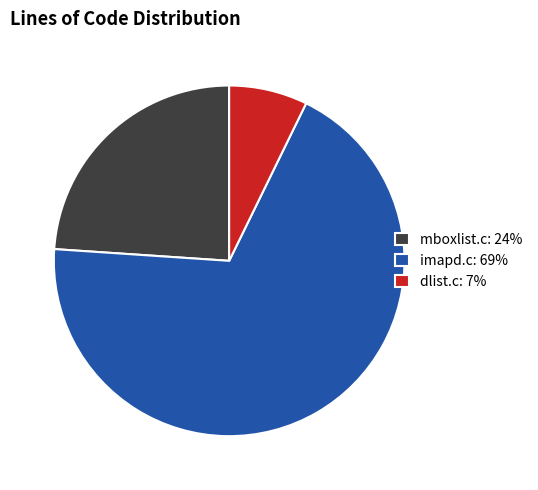

Which has a higher value, dlist.c or imapd.c?

imapd.c